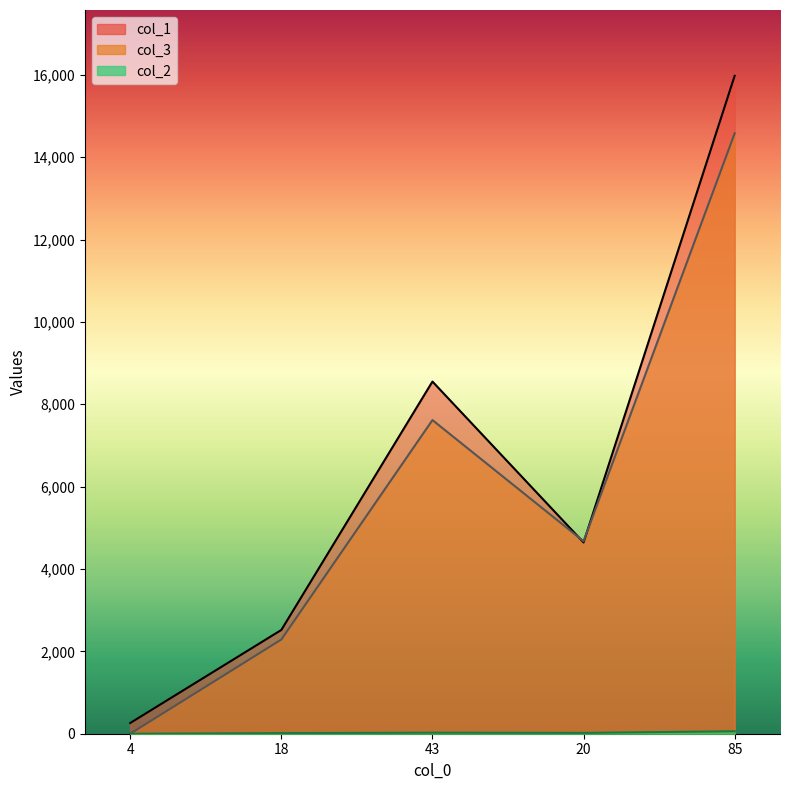

How many interior local peaks does the col_2 series have?

1